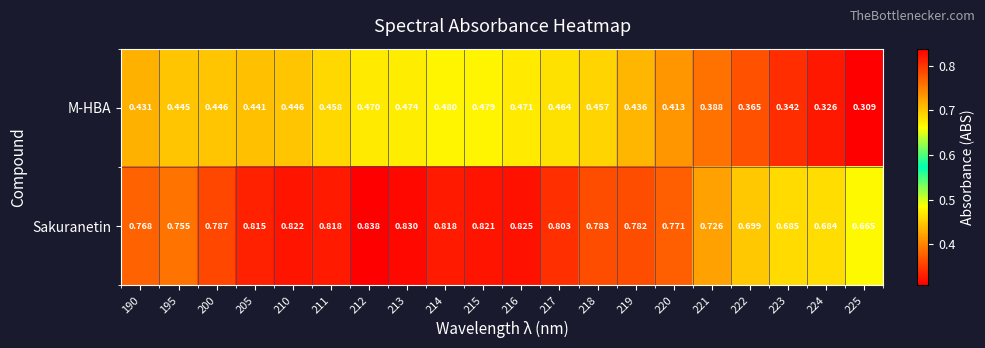

Between 215 and 218, which series saw the biggest shift?

Sakuranetin